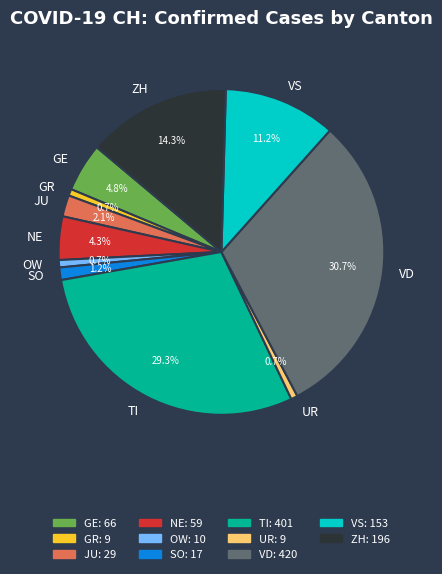

To the nearest percent, what is the average slice percentage?

9%